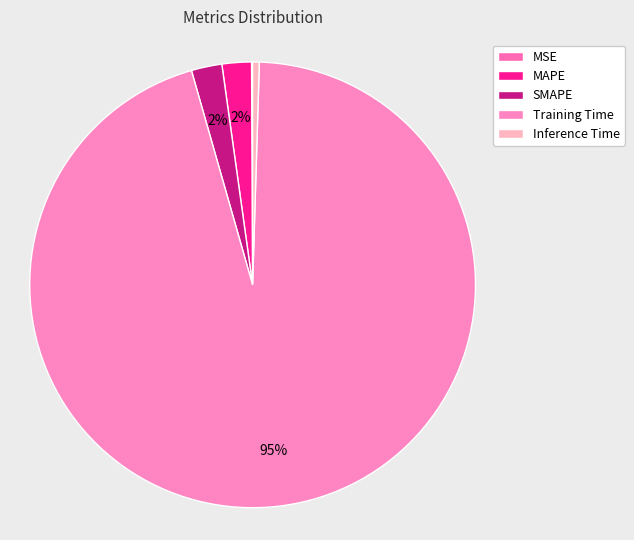

Between MSE and Inference Time, which is larger?

Inference Time